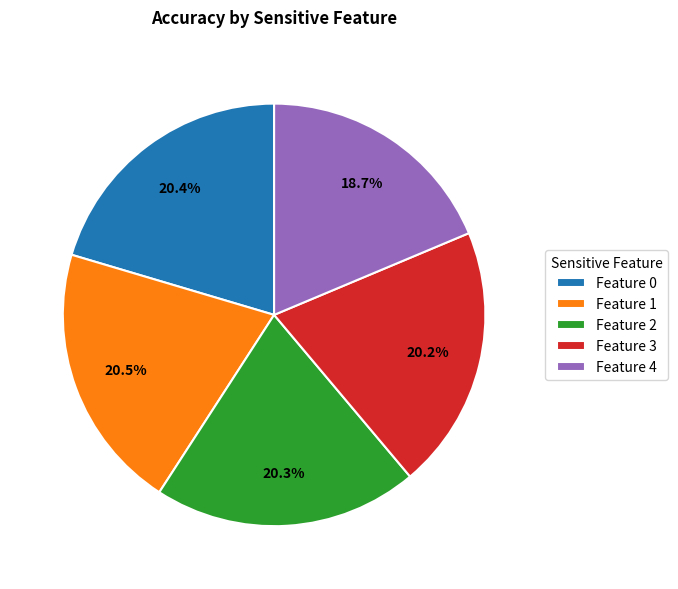

How many slices are in this pie chart?

5